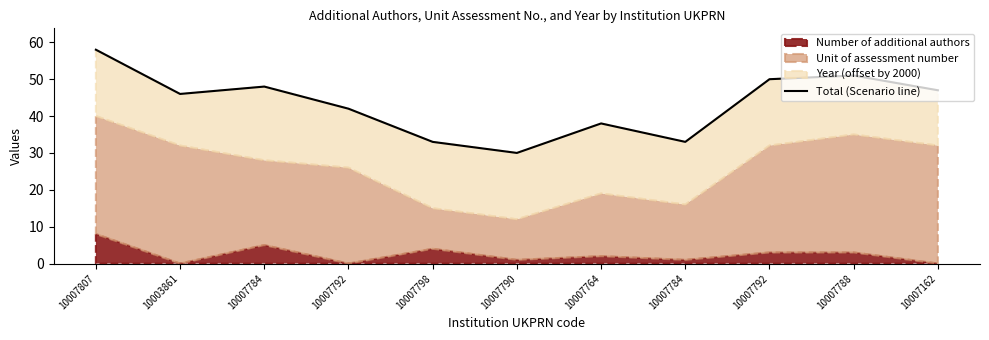

How many data points does each series have?

11